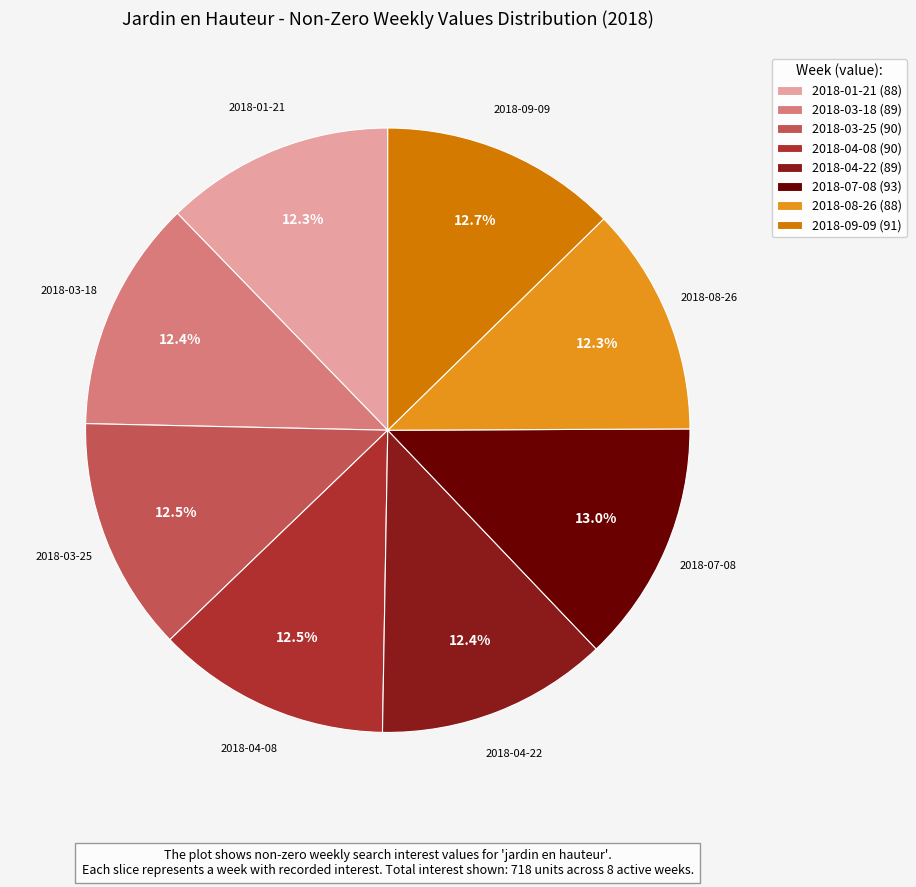

Combined, what portion of the pie is 2018-08-26 (88) and 2018-04-08 (90)?

24.8%